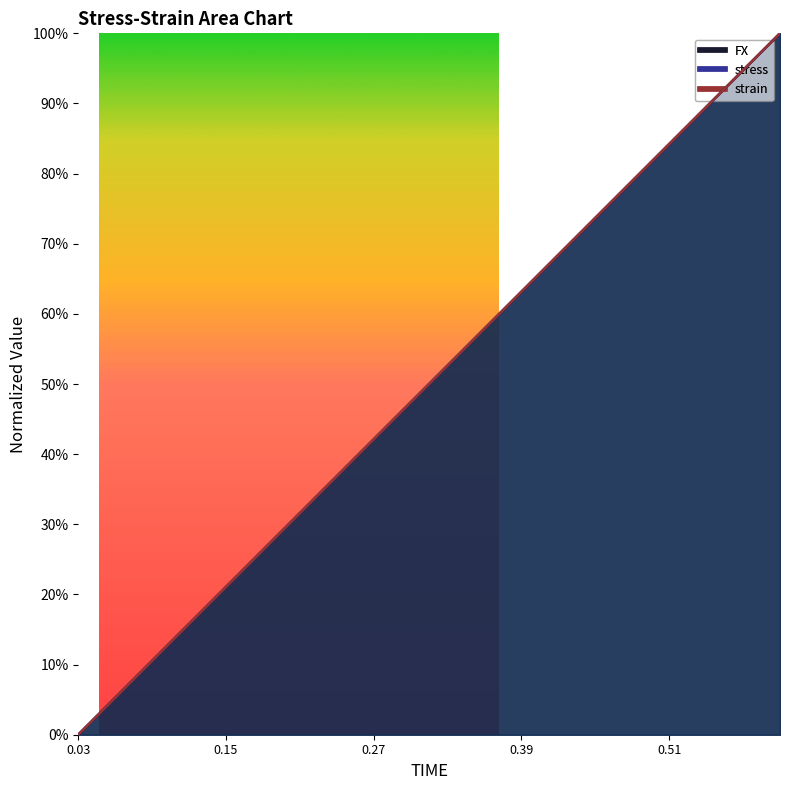

What is the highest value of the stress series?

1.0